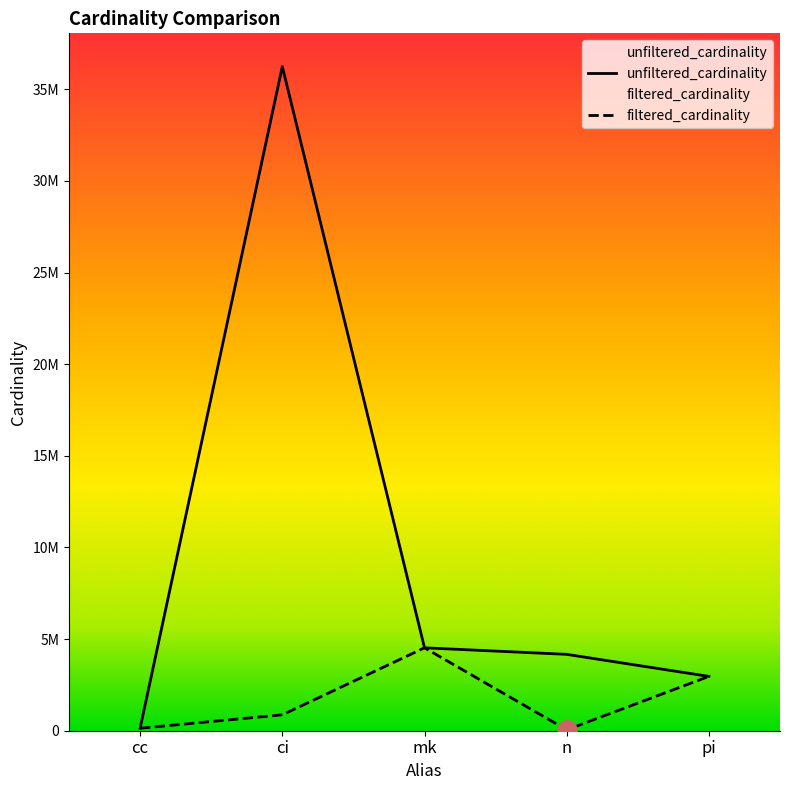

What is the minimum value for unfiltered_cardinality?

135086